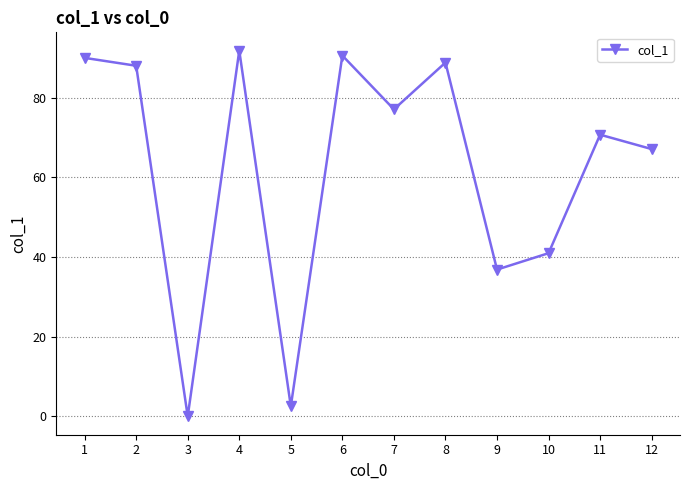

Is this an area chart (filled region under the line)?

No